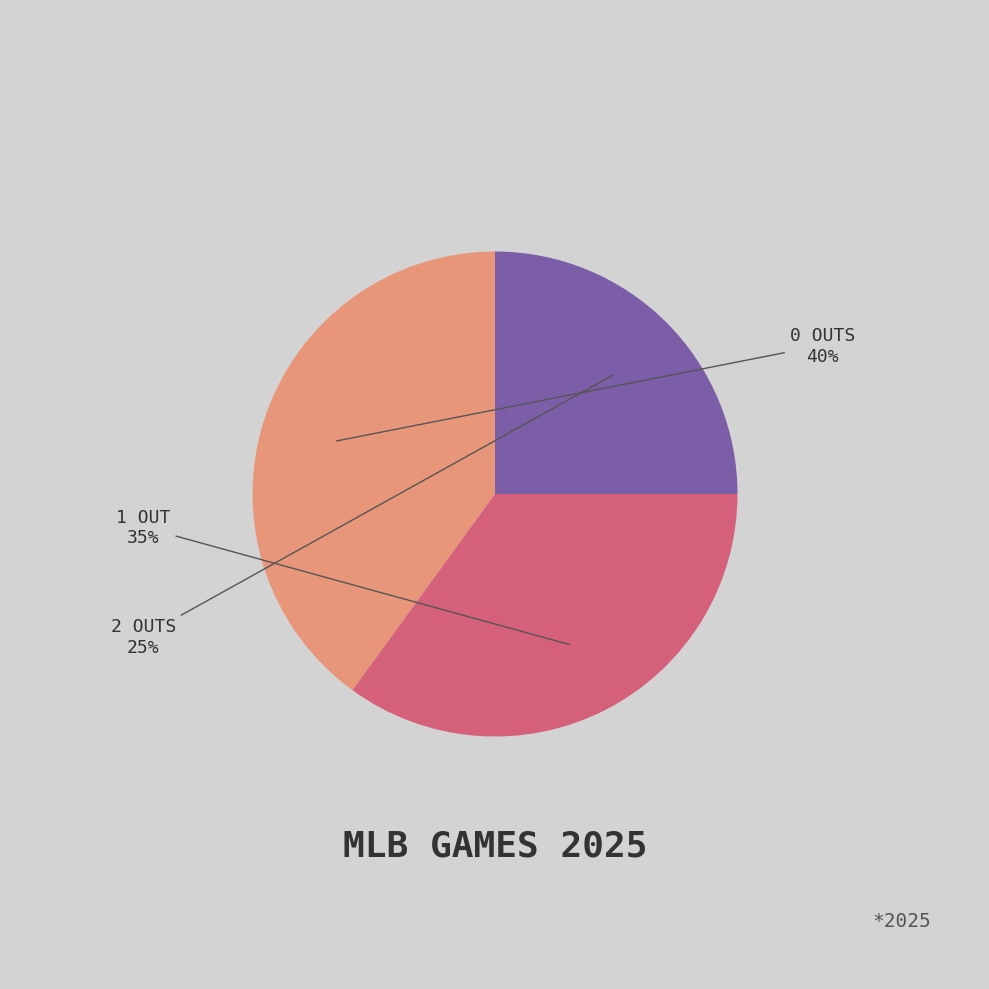

How many slices are in this pie chart?

3